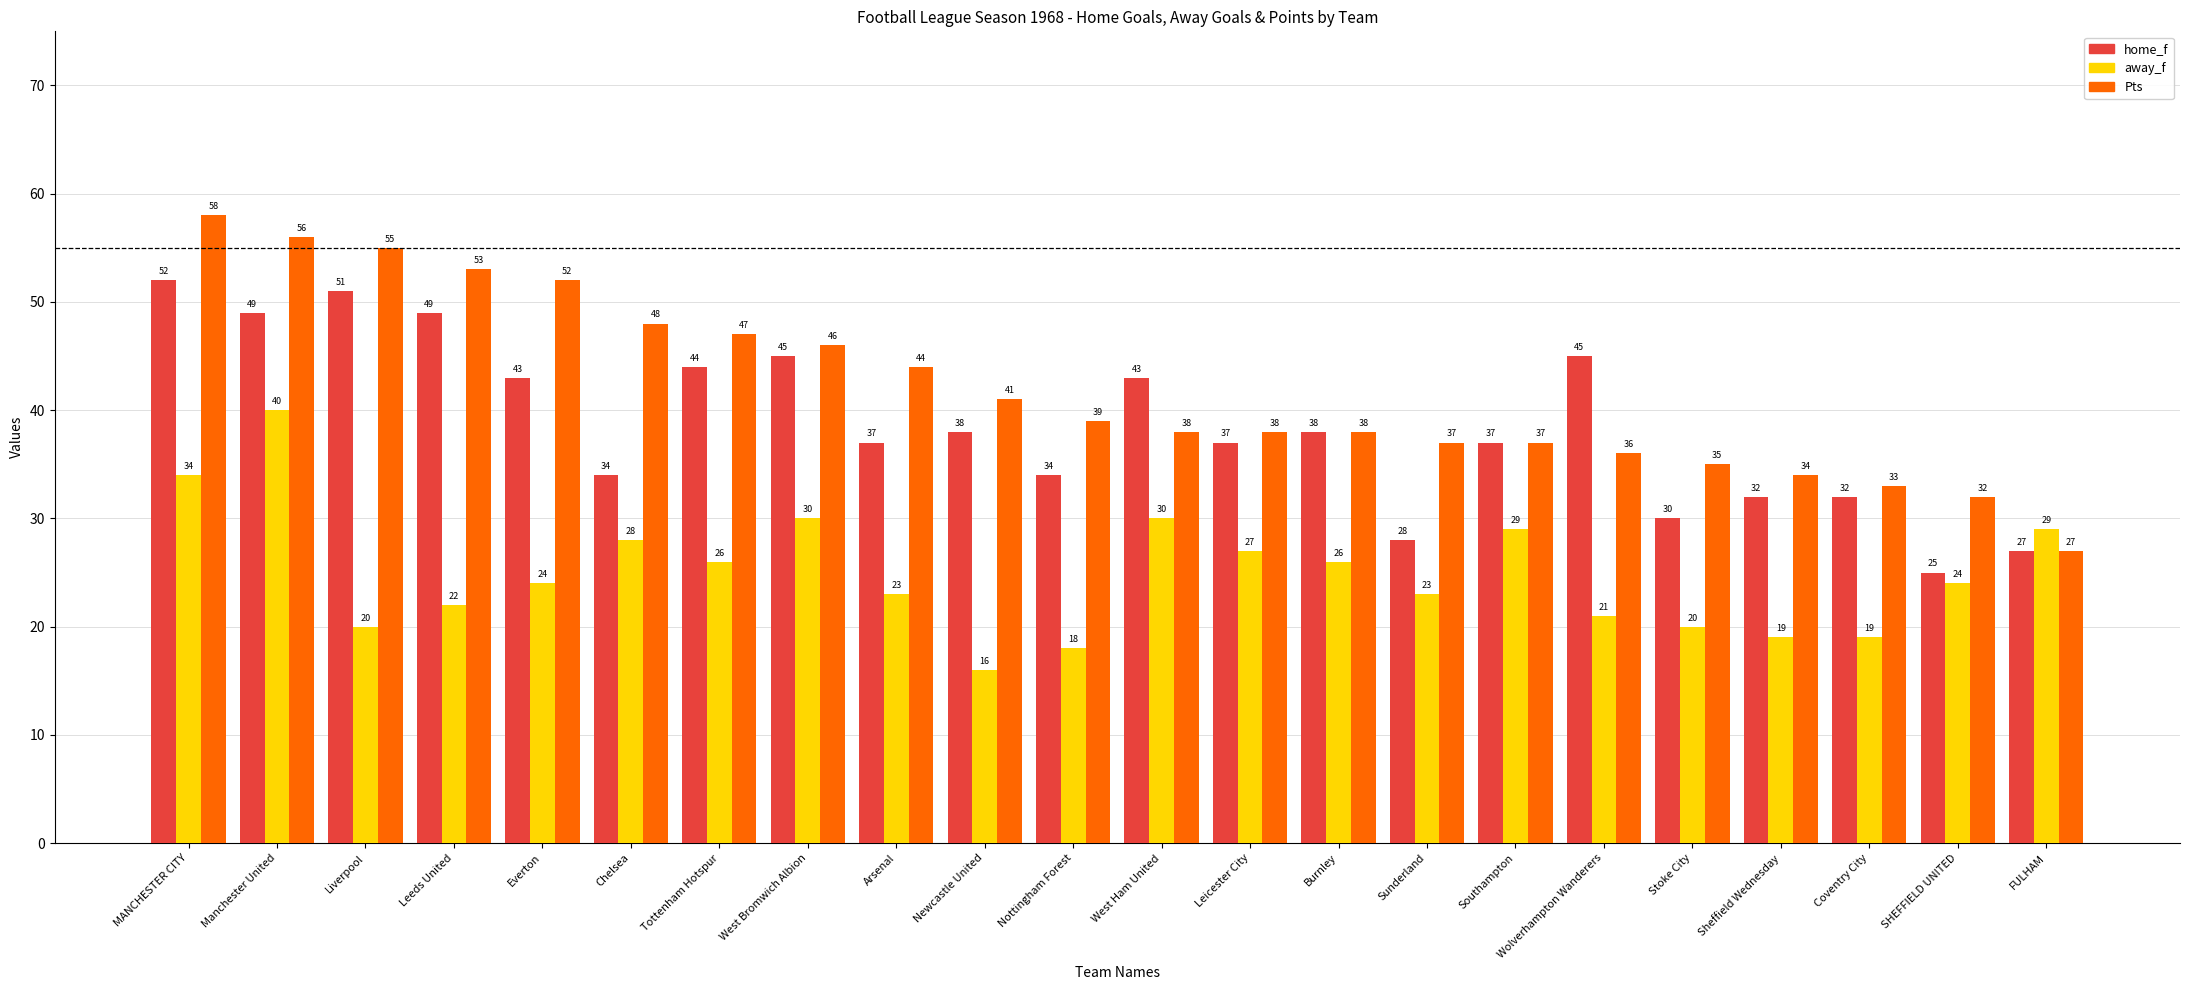

Rank the series by their maximum value, from lowest to highest.

away_f, home_f, Pts